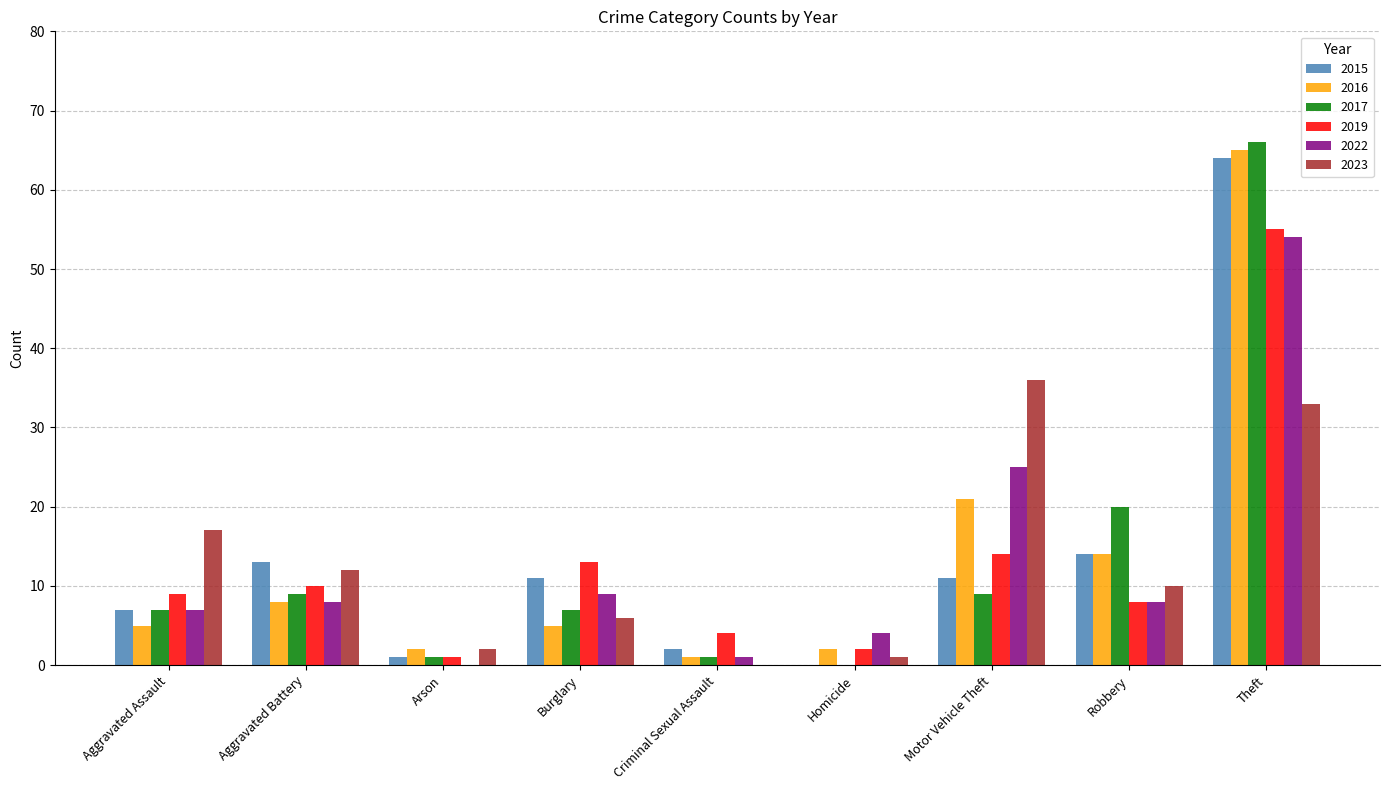

At which label does 2019 reach its peak?

Theft